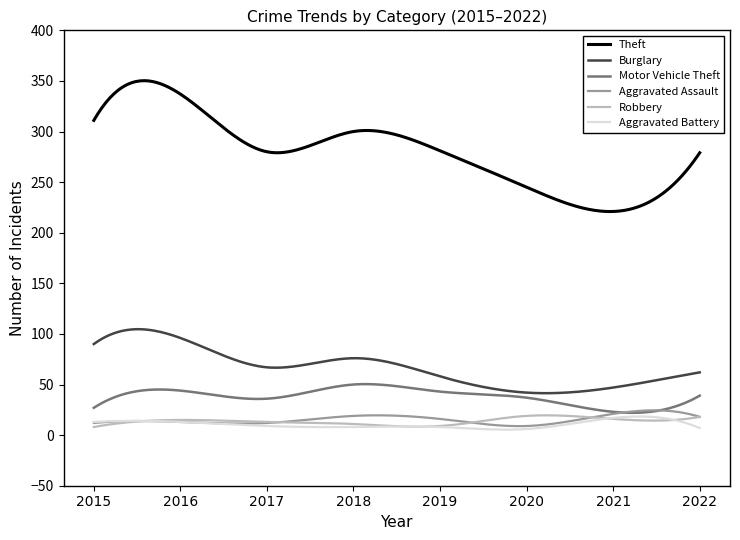

How many lines are shown in the chart?

6